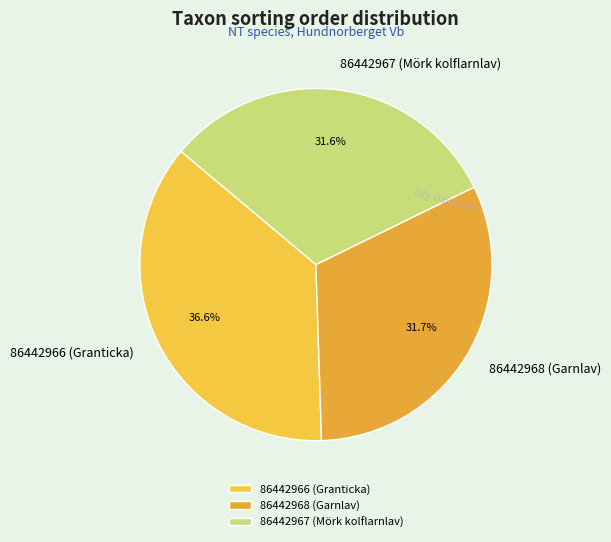

Count the number of slices in the pie.

3